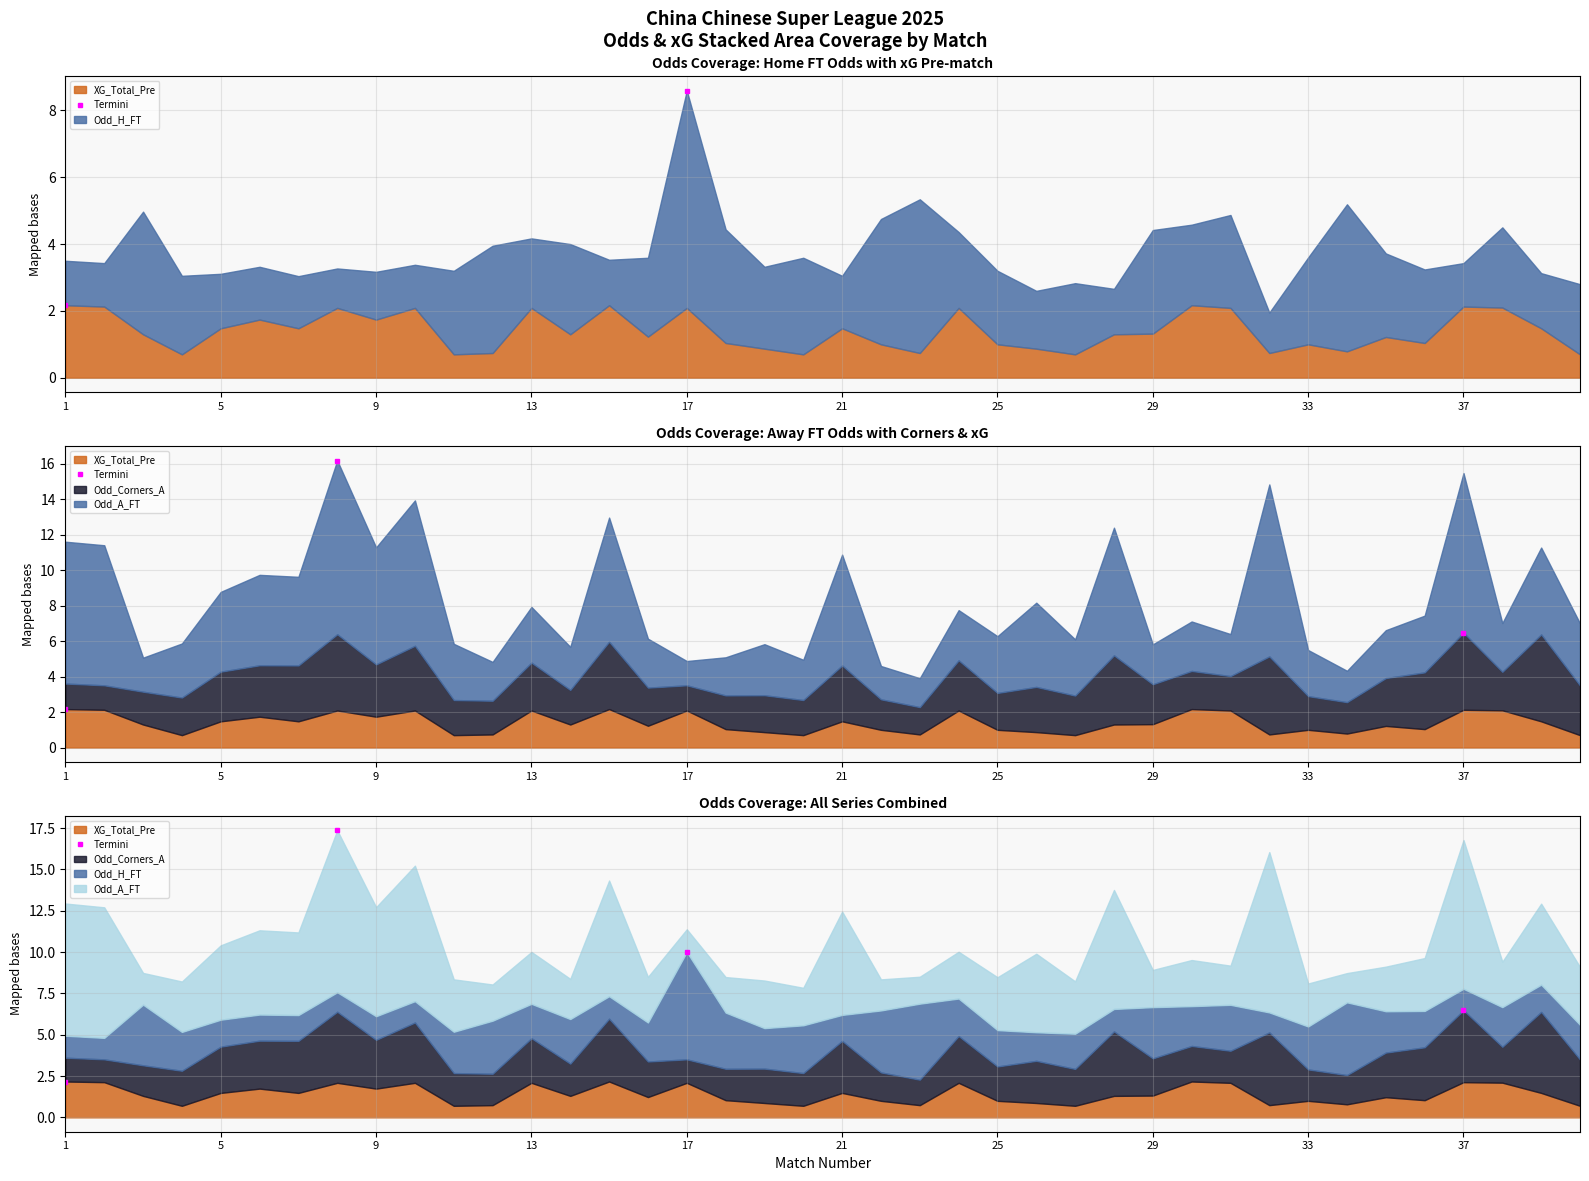

Where is the first local maximum for Odd_Corners_A?

8